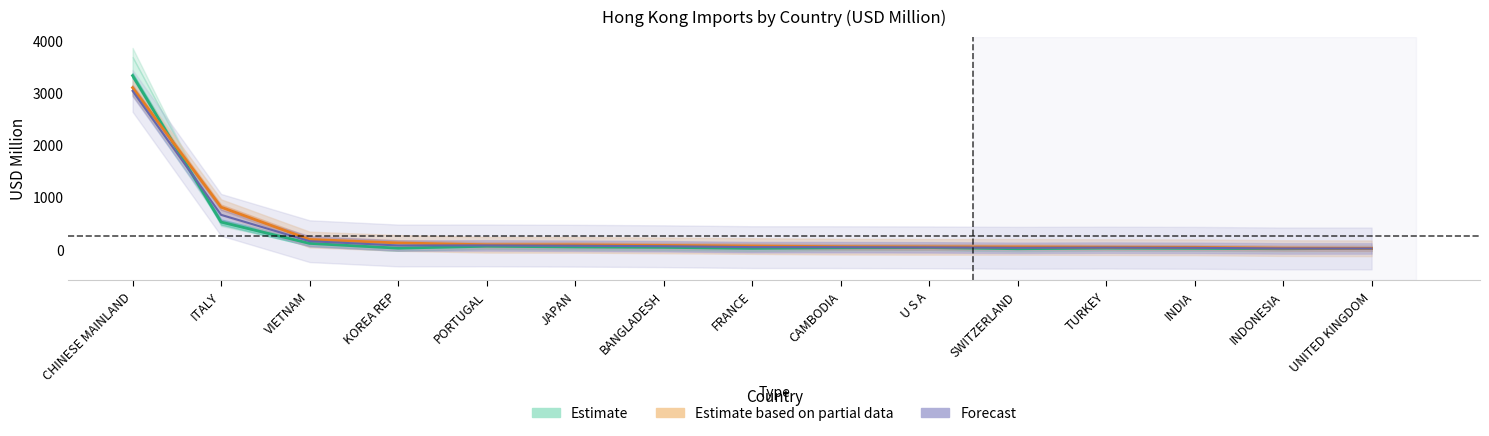

Reading left to right, what are all the values shown in this chart?

201712: 3333.9	530.3	121.3	30.0	66.8	53.6	45.7	27.0	37.9	41.9	19.1	30.9	26.1	19.2	25.1
201812: 3041.9	668.2	163.9	81.7	82.8	77.1	67.4	49.9	49.1	45.6	37.6	40.9	36.8	24.9	24.2
201912: 3103.6	815.0	196.6	130.2	95.7	94.5	83.4	71.2	59.0	55.4	55.2	49.9	46.5	31.2	26.8